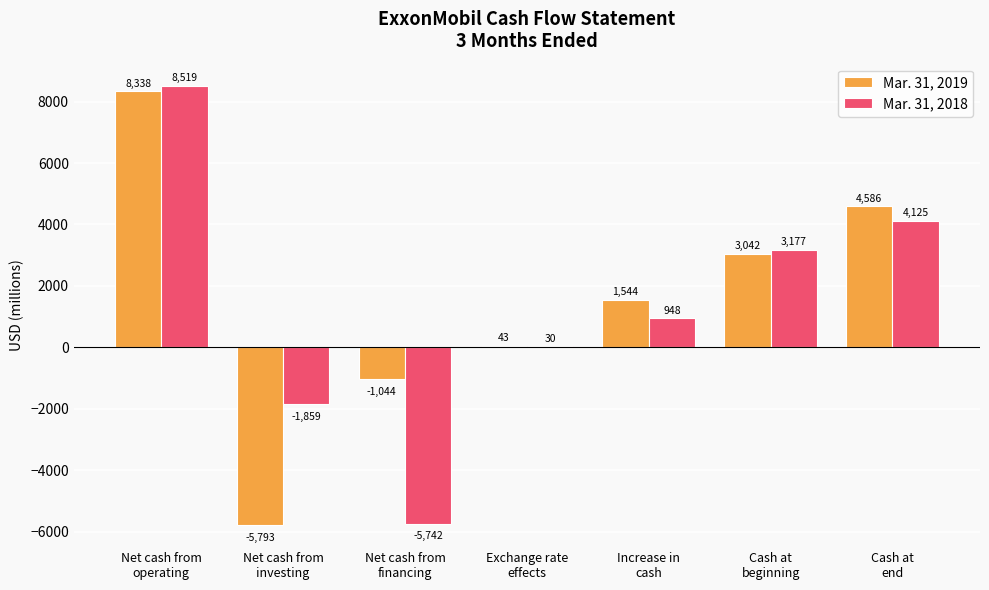

Which series has the largest total across all categories?

Mar. 31, 2019